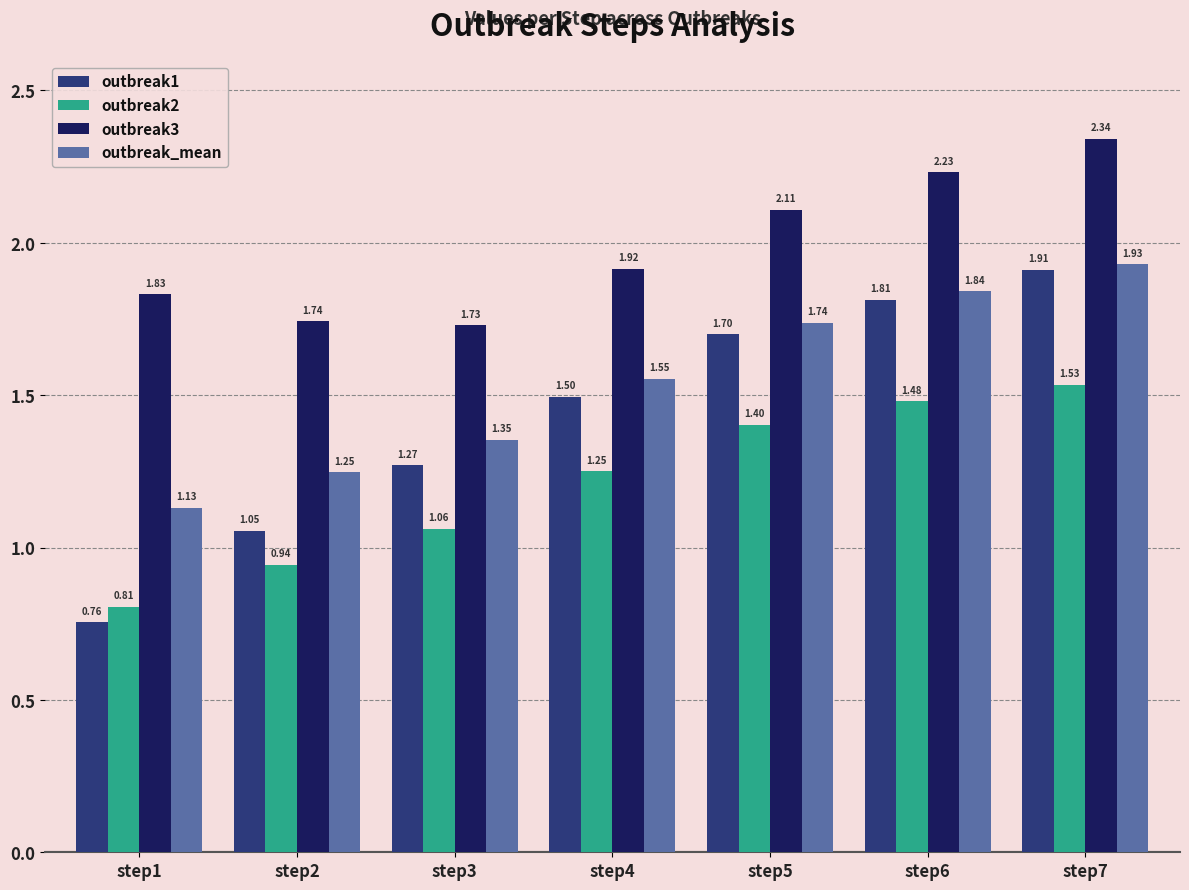

At step2, list the series in order from largest to smallest.

outbreak3, outbreak_mean, outbreak1, outbreak2